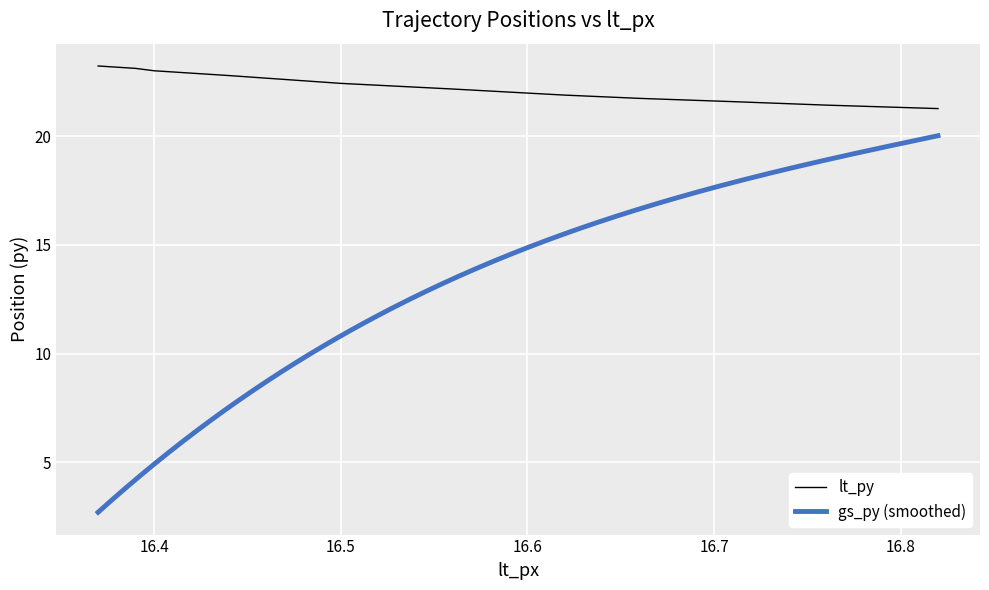

The value of lt_py at 16.4 is 23.0. True or false?

True